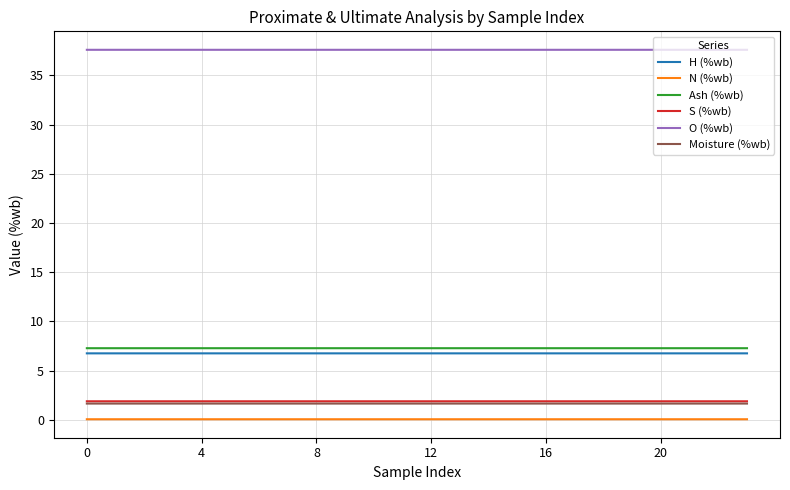

What is the lowest value of the H (%wb) series?

6.8